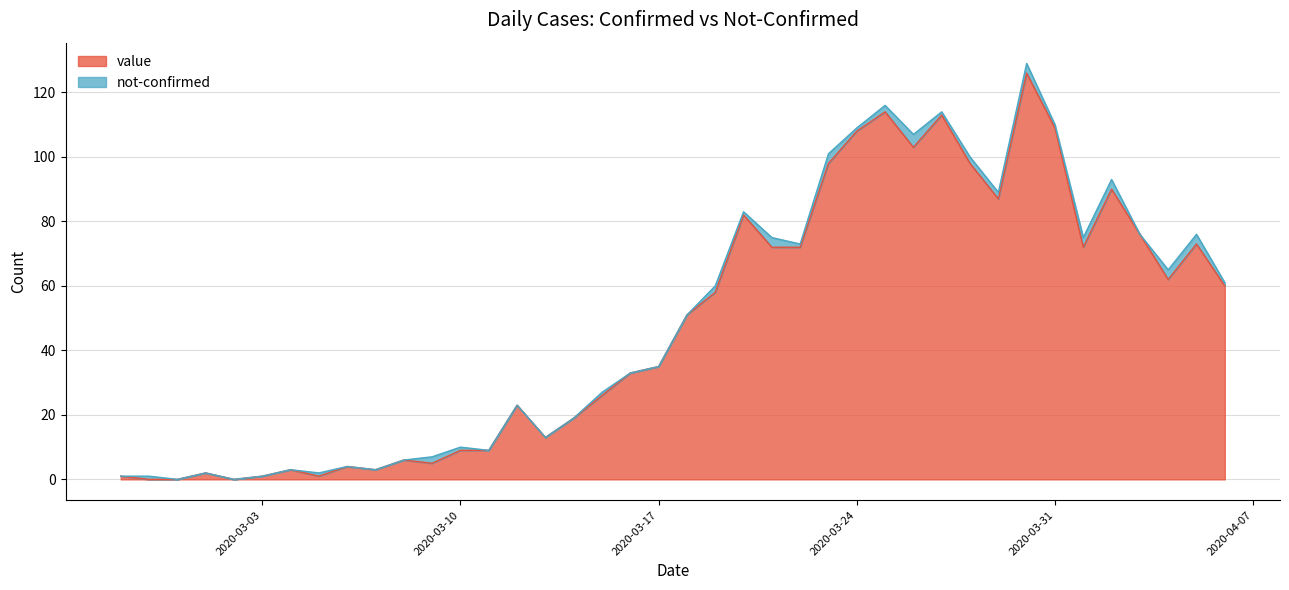

How many interior local valleys (lower than both neighbors) does the data have?

9